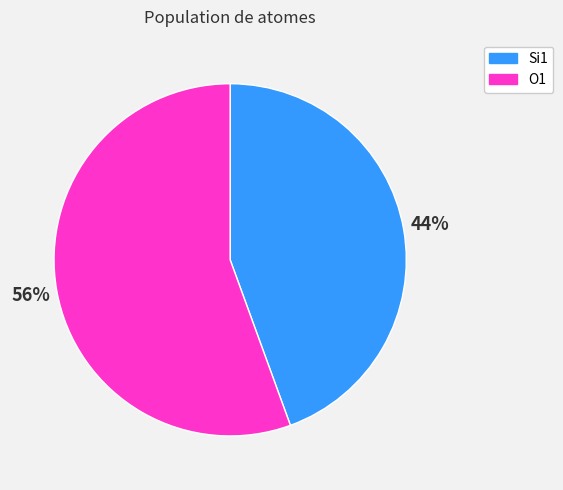

Is it true that Si1 is 54% of the pie?

False